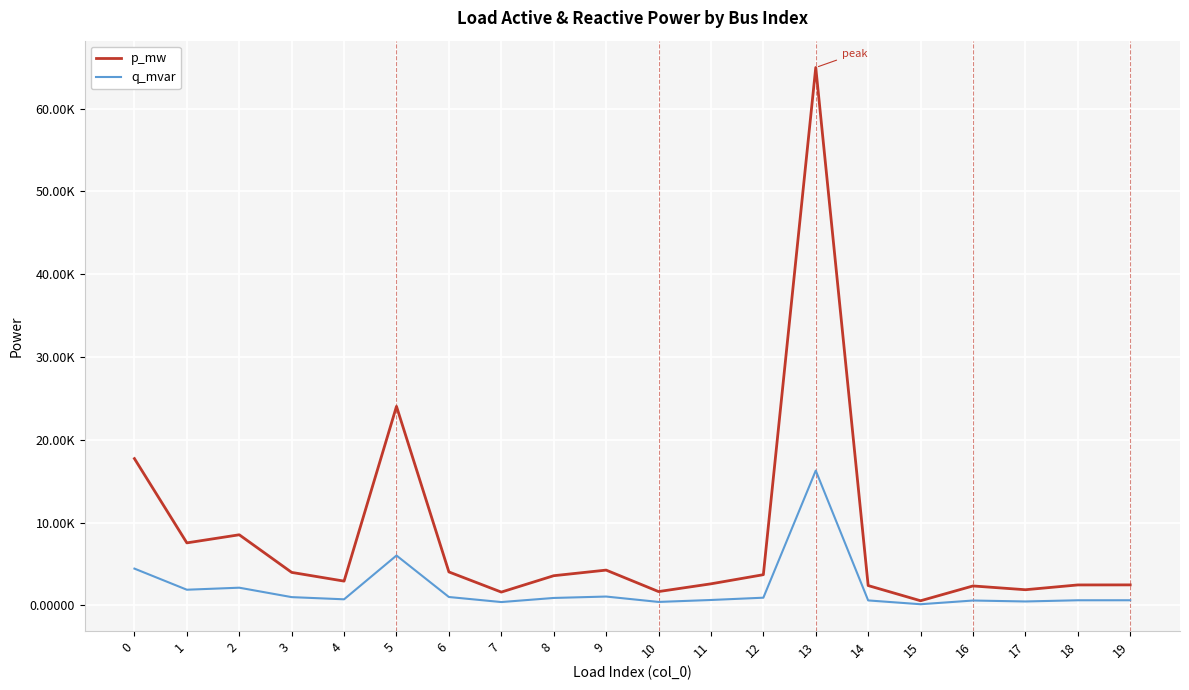

At 0, list the series in order from smallest to largest.

q_mvar, p_mw